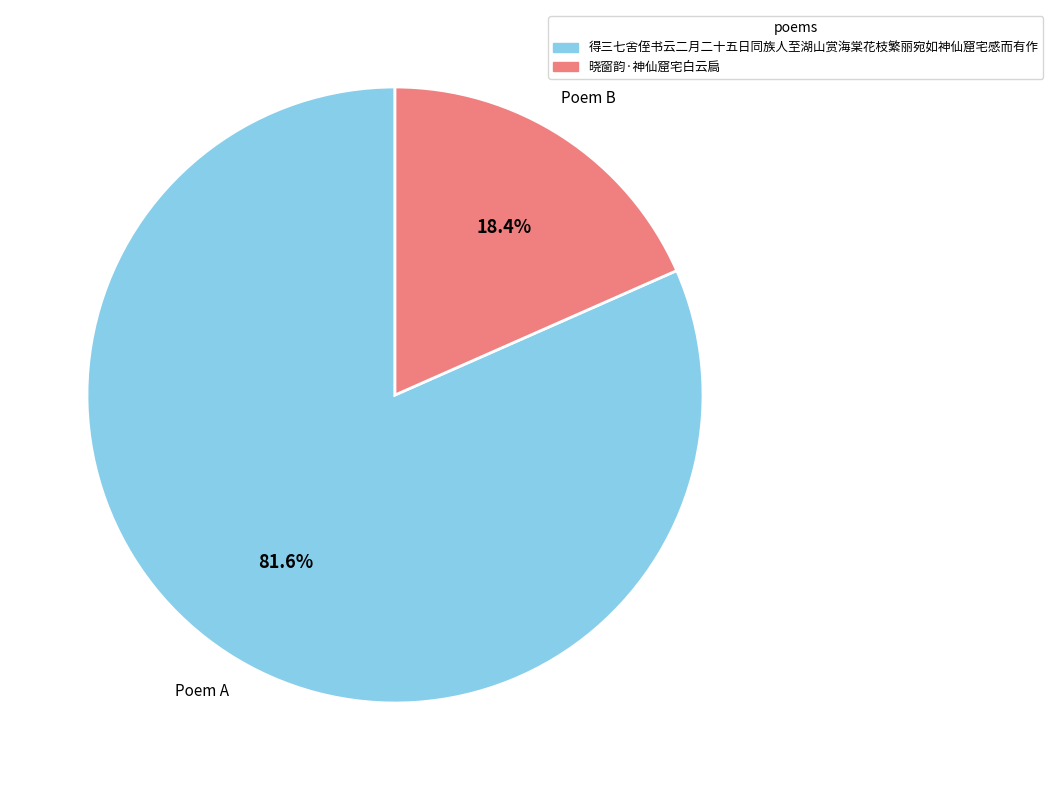

Approximately how many times larger is the value at 晓窗韵·神仙窟宅白云扃 compared to 得三七舍侄书云二月二十五日同族人至湖山赏海棠花枝繁丽宛如神仙窟宅感而有作?

0.2